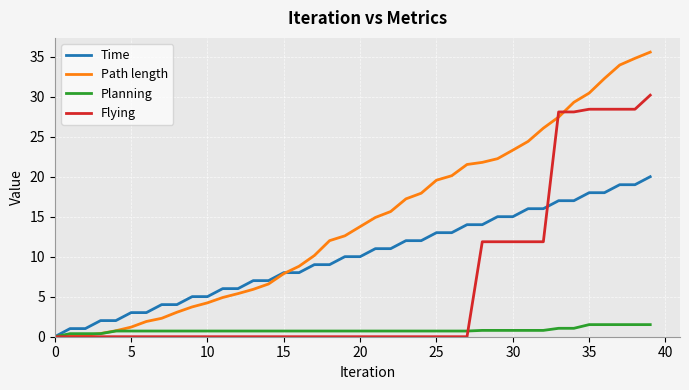

Which series has the largest total across all categories?

Path length